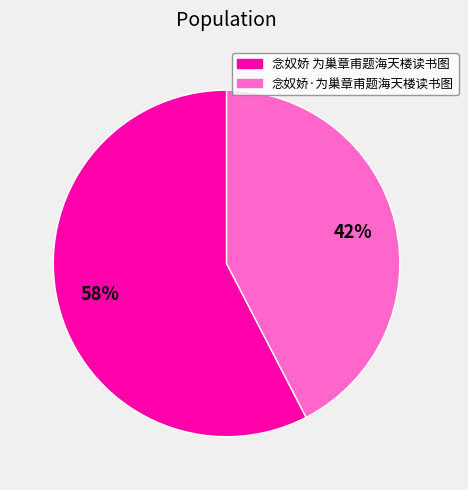

To the nearest percent, what portion does 念奴娇·为巢章甫题海天楼读书图 represent?

42%